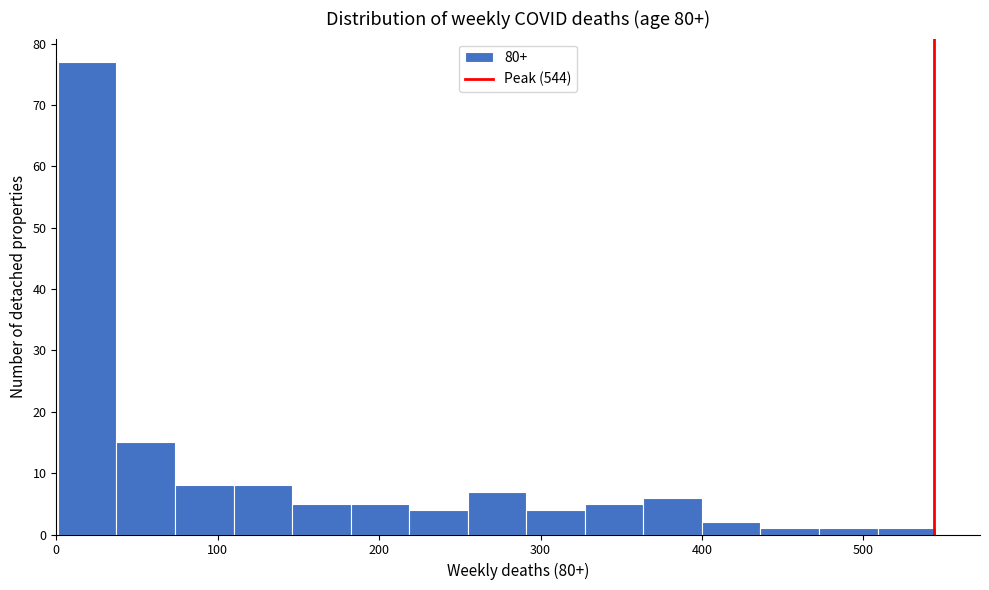

Read against the x-axis, roughly where is the centre of the tallest bar?

20